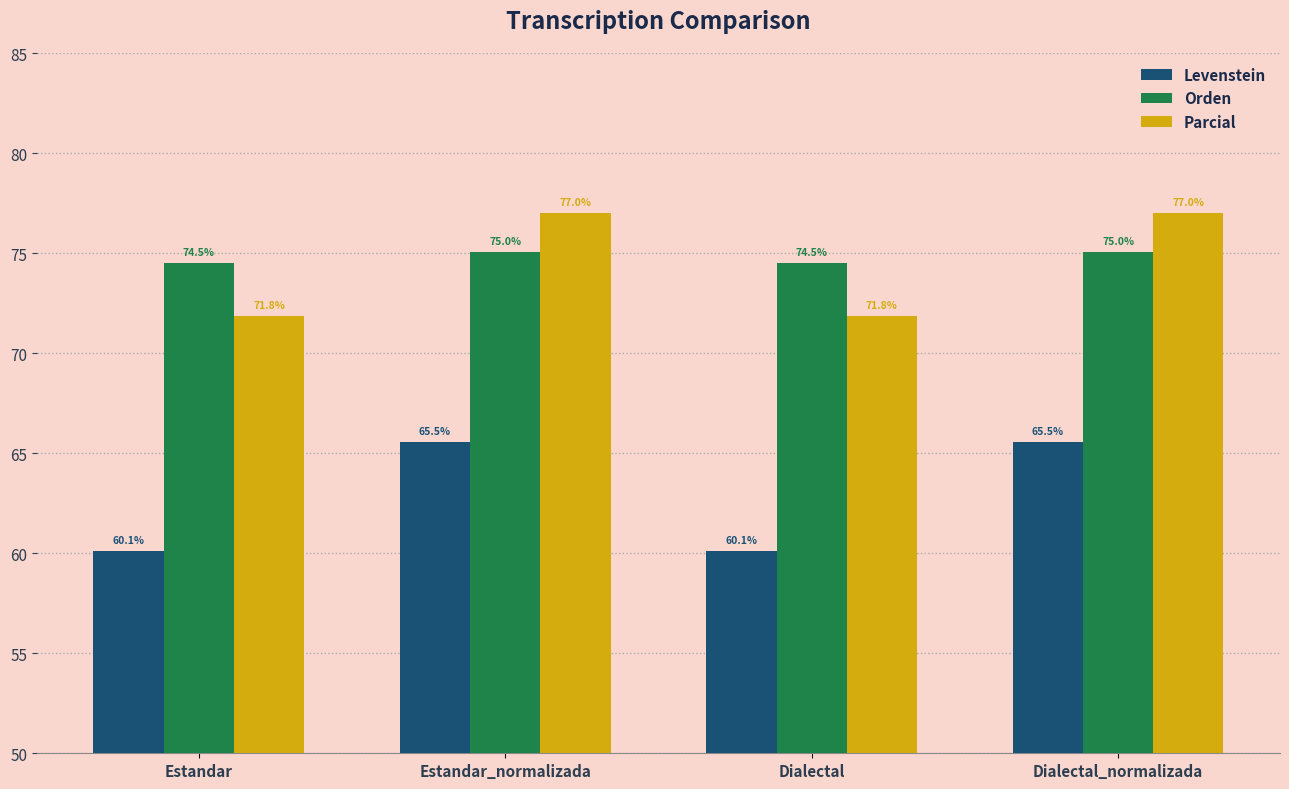

What is the maximum value for Parcial?

77.0